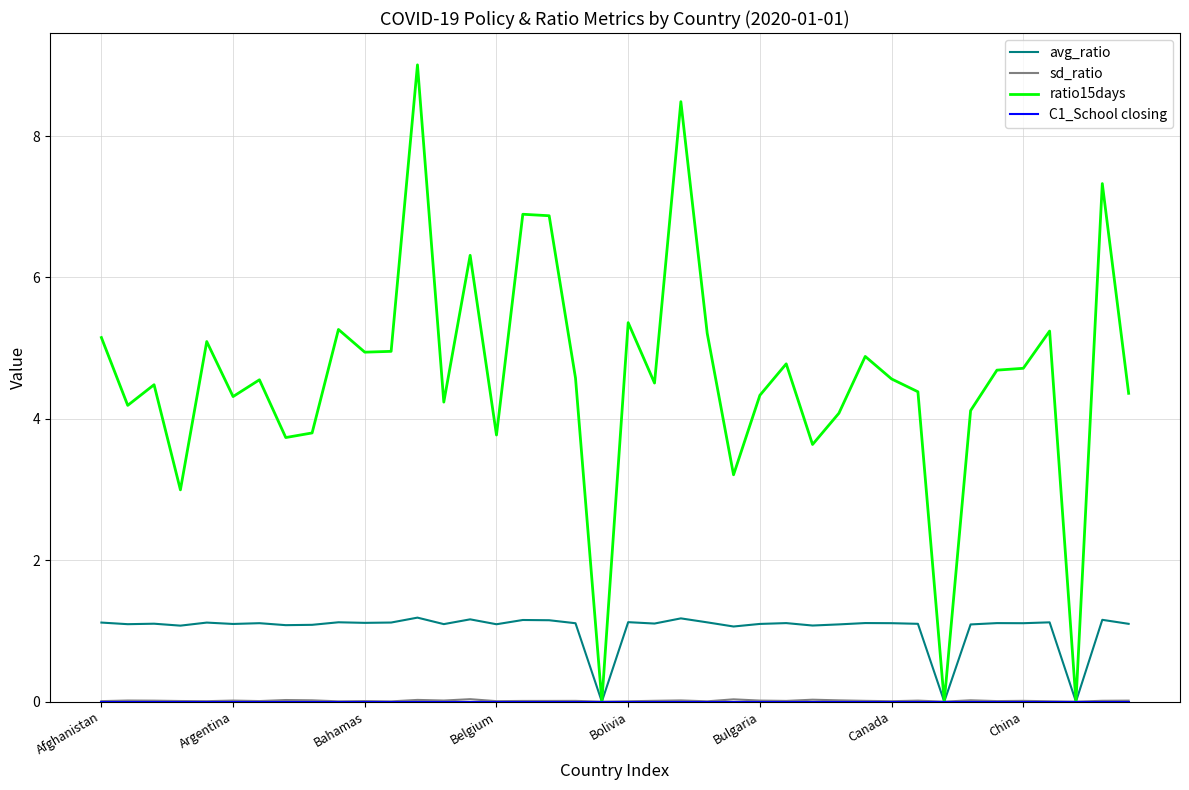

Which series has the largest range (max minus min)?

ratio15days